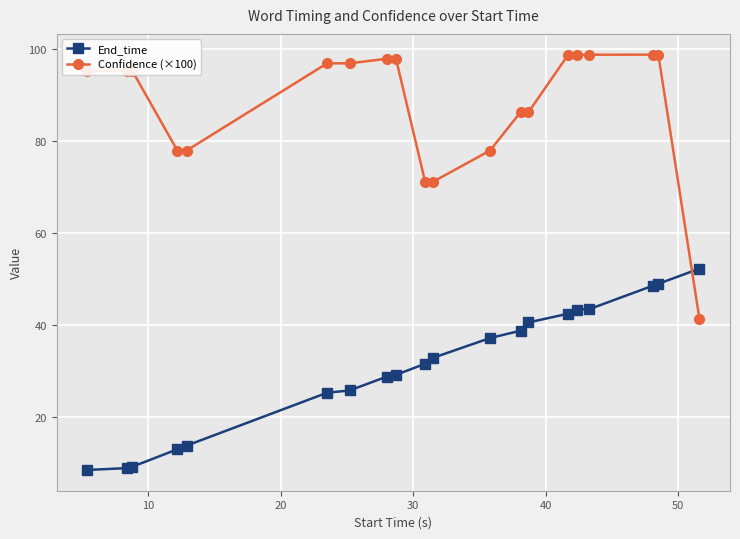

What is the minimum value shown in the chart?

8.4